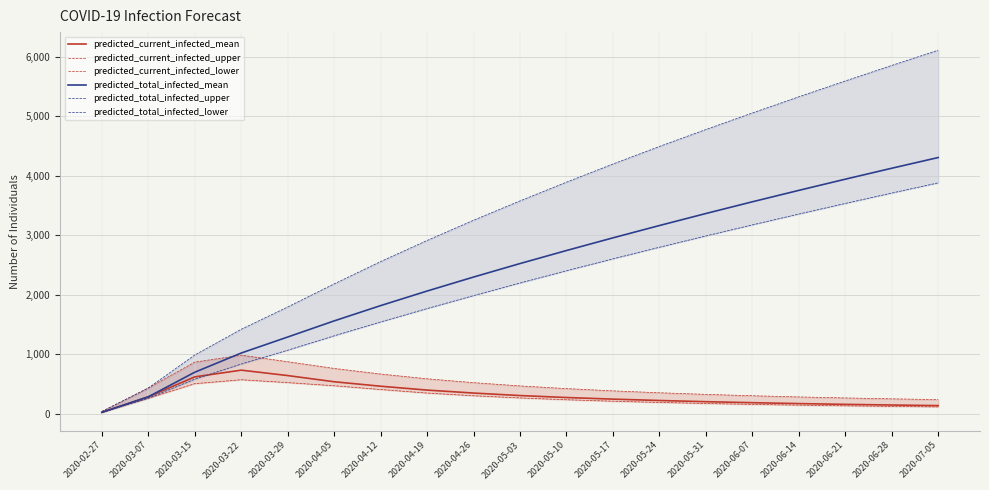

True or false: predicted_current_infected_mean has a value of 173 at 2020-06-14.

True